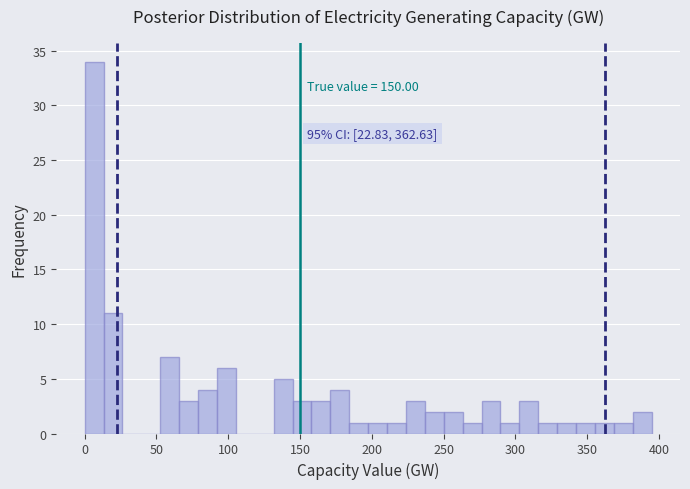

Around what value on the x-axis is the tallest bar? Give the approximate position of its centre, as read against the axis.

5